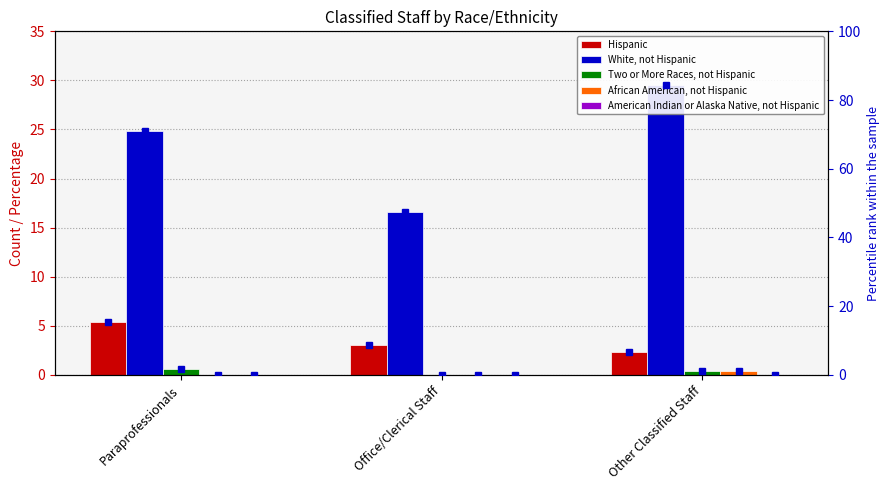

Which label corresponds to the smallest value in the chart?

Office/Clerical Staff